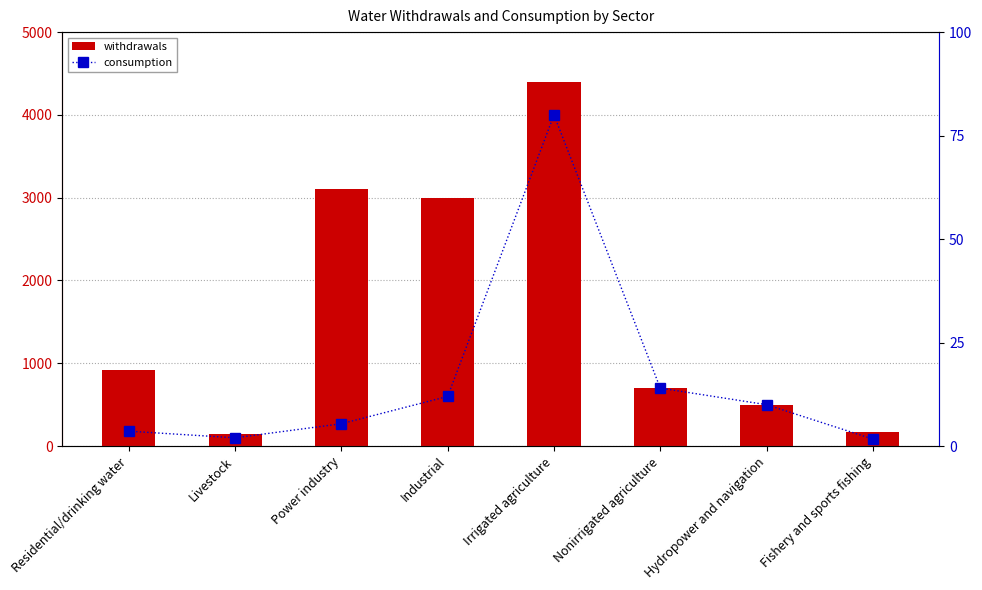

Which series has the largest range (max minus min)?

withdrawals